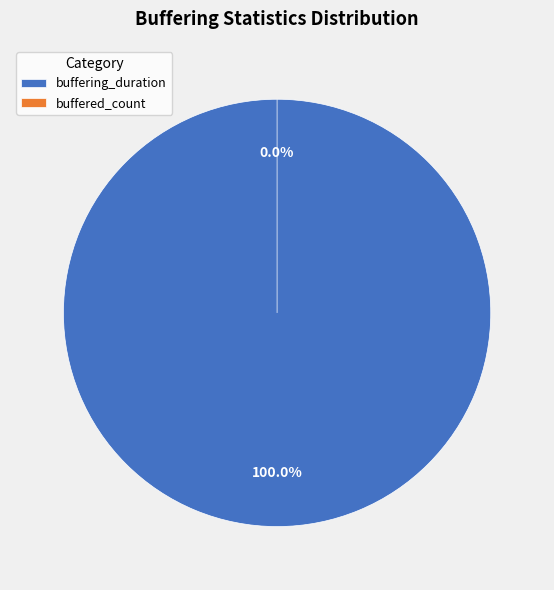

To the nearest percent, what is the average slice percentage?

50%